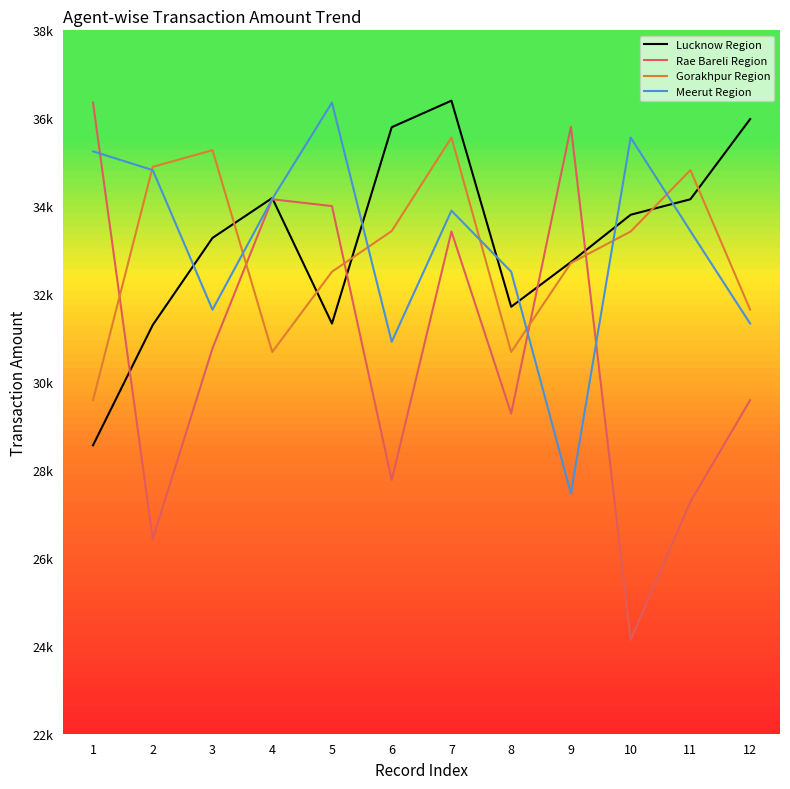

Between which two adjacent categories do Meerut Region and Gorakhpur Region first intersect?

1 and 2